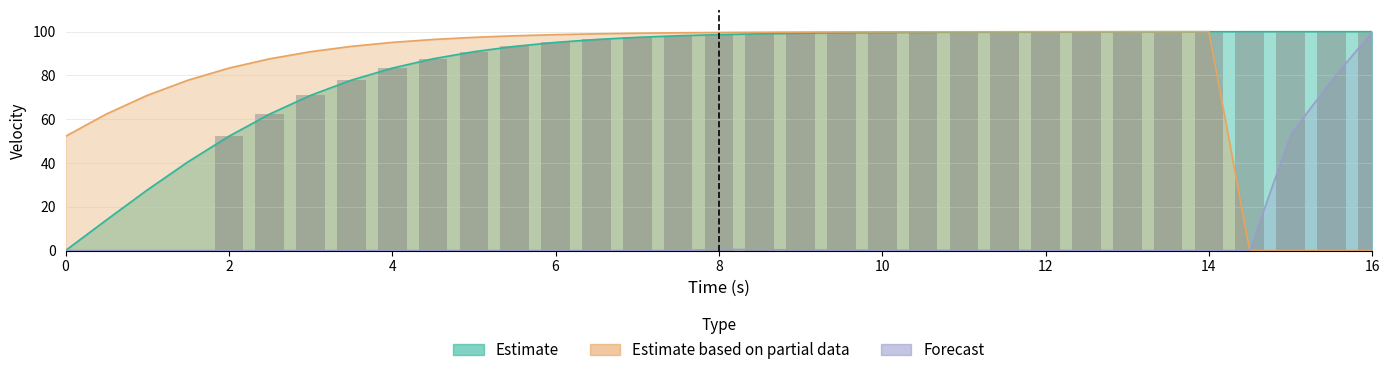

Rank the series at 16 from highest to lowest value.

Estimate, Forecast, Estimate based on partial data